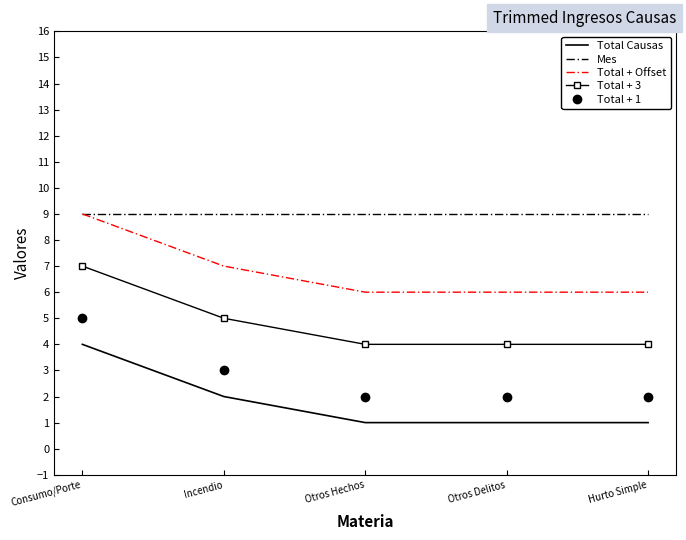

What is the spread (max minus min) of values at Incendio?

7